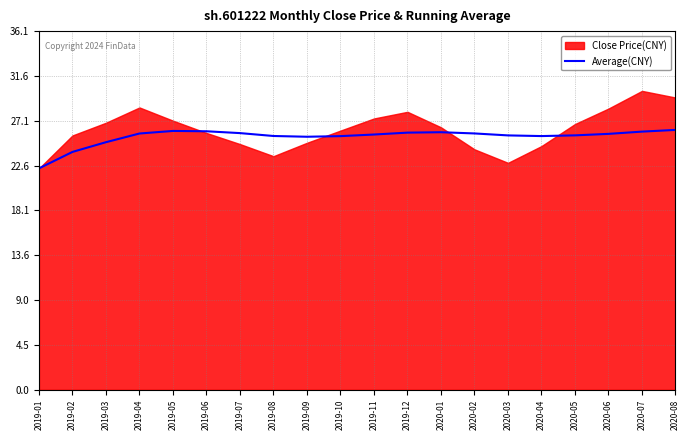

What is the lowest value of the Average(CNY) series?

22.3